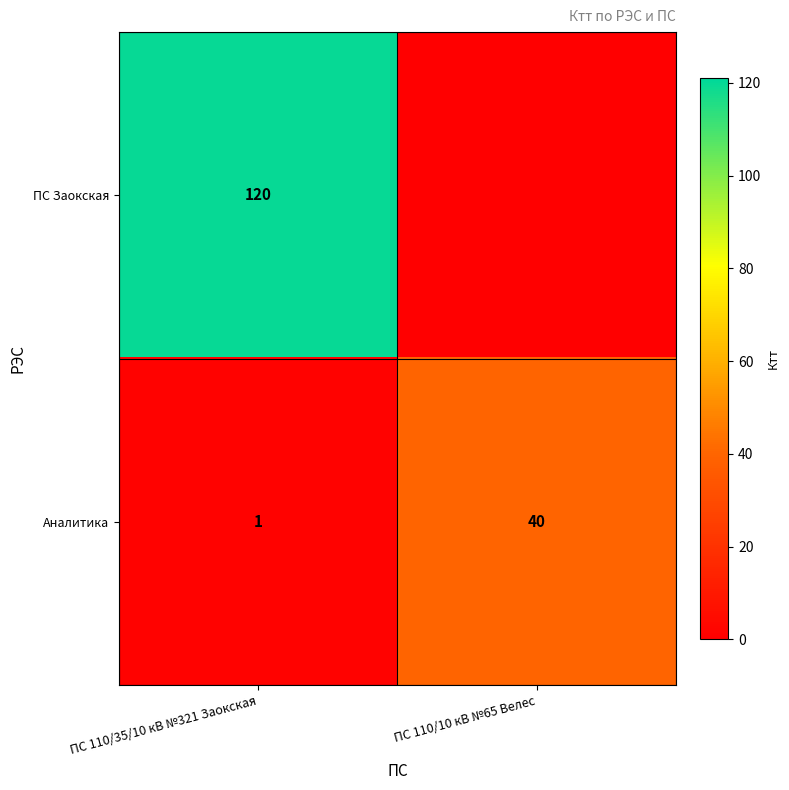

True or false: Аналитика has a value of 40 at ПС 110/10 кВ №65 Велес.

True